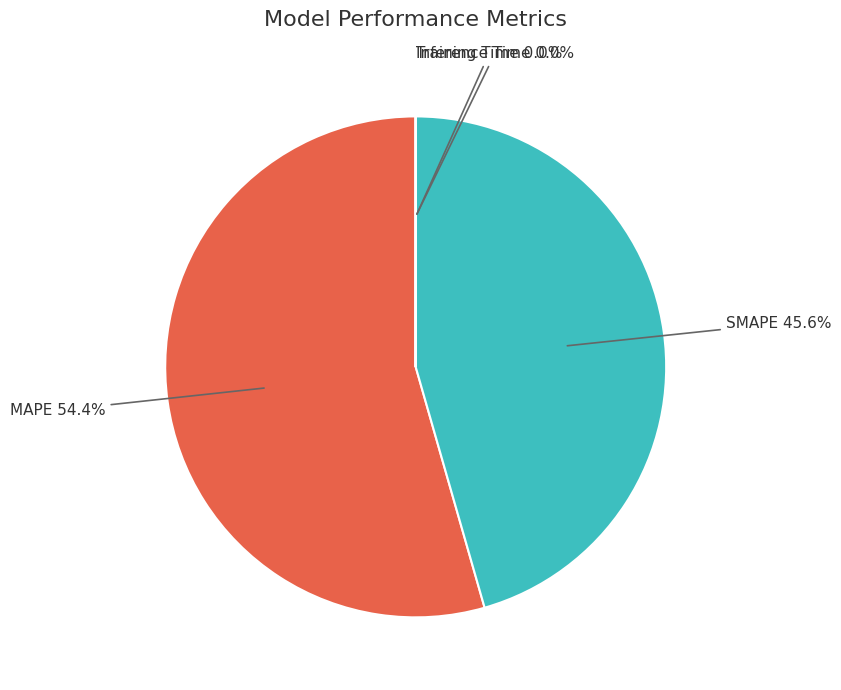

Is there a majority slice in this chart?

Yes